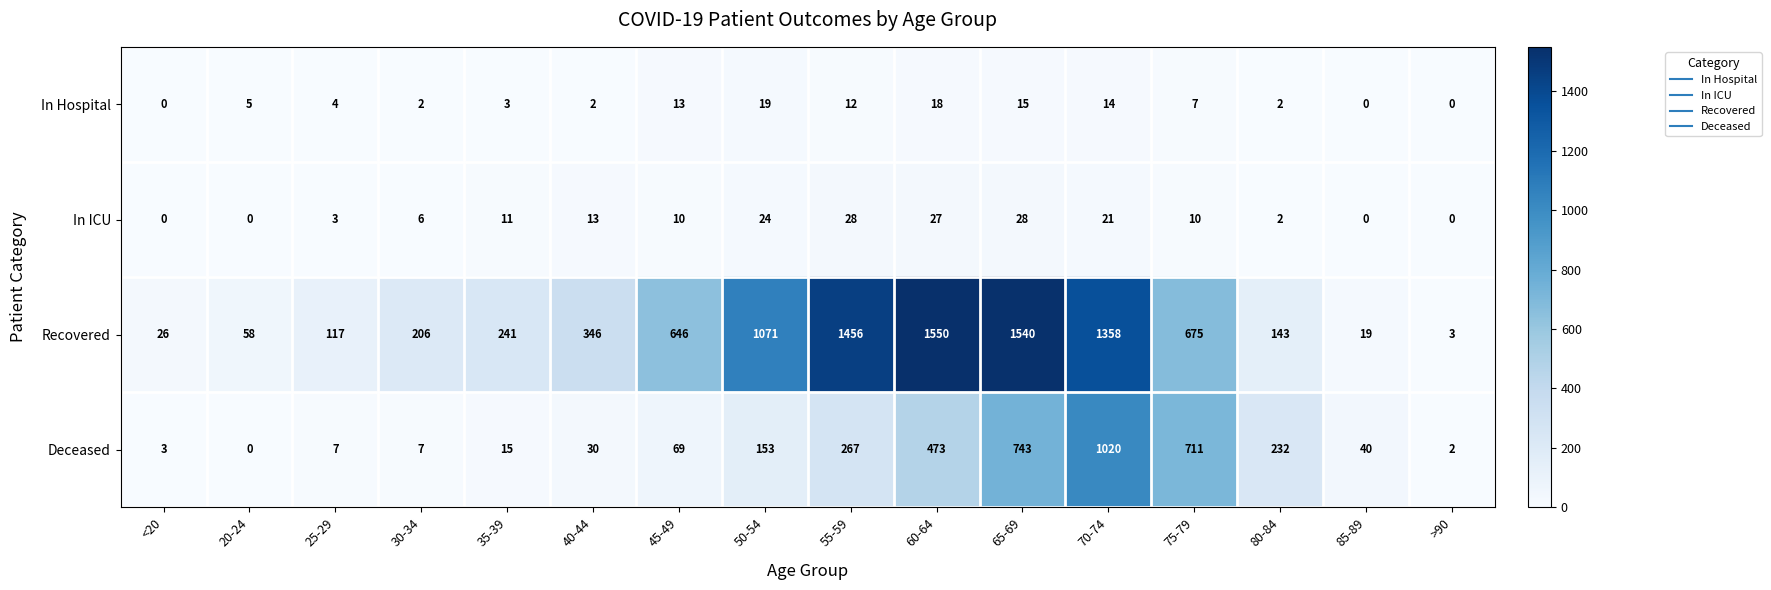

Rank the series at 50-54 from lowest to highest value.

In Hospital, In ICU, Deceased, Recovered